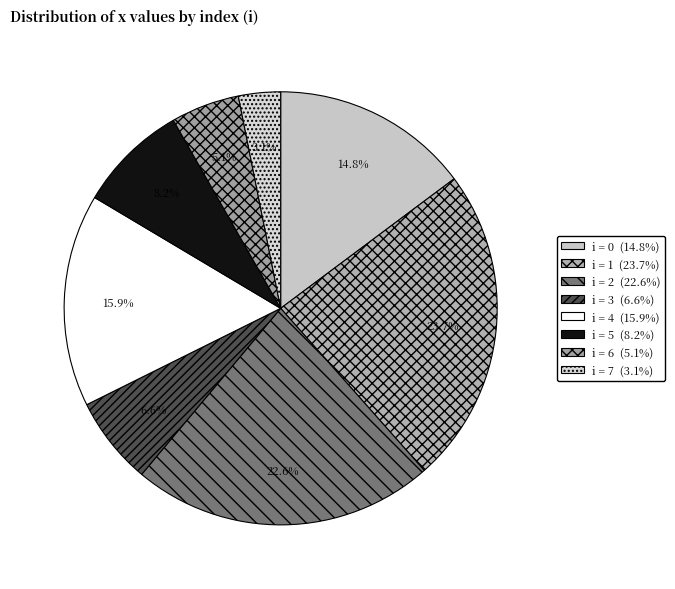

Is there a majority slice in this chart?

No